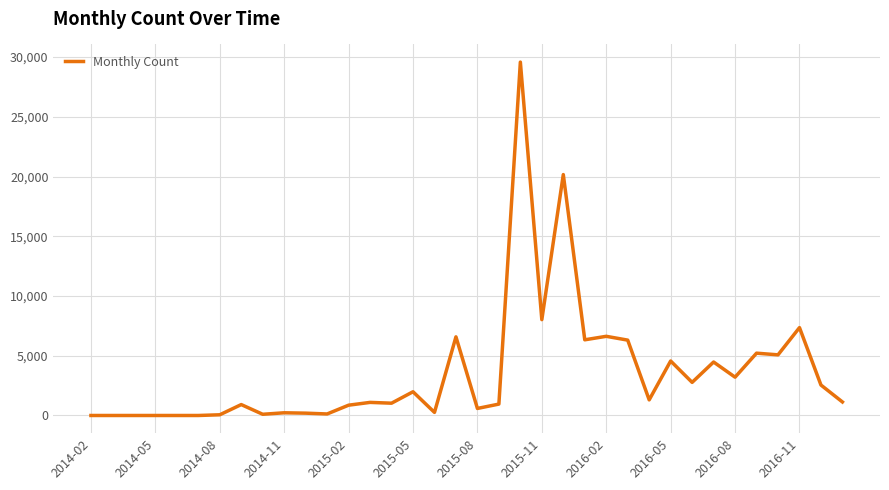

What is the greatest value displayed?

29578